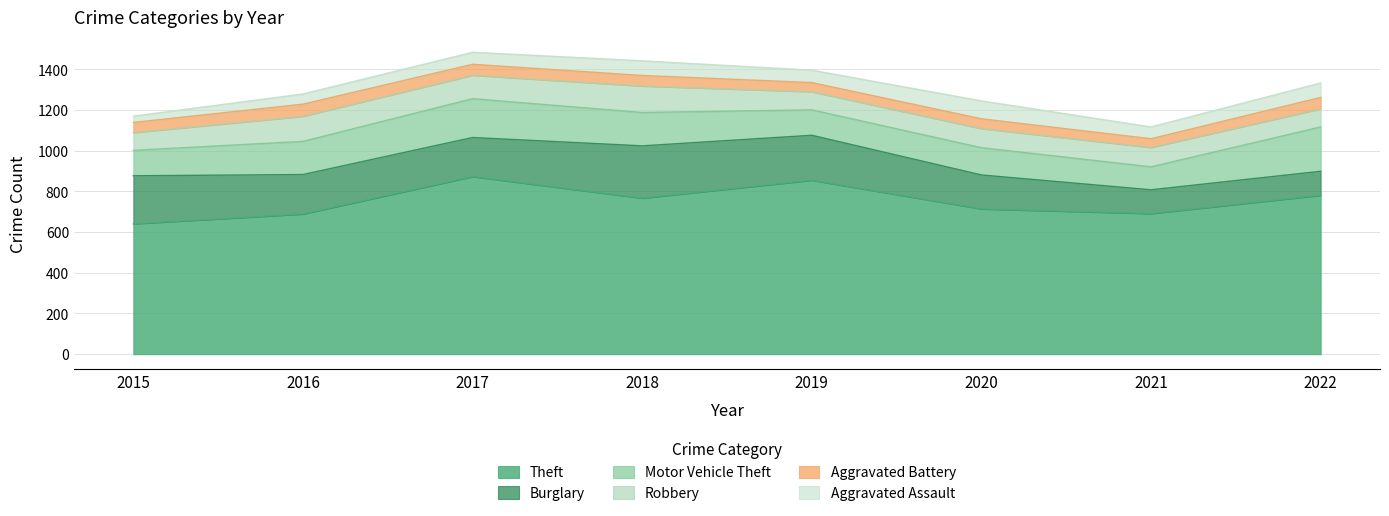

What is the spread (max minus min) of values at 2015?

610